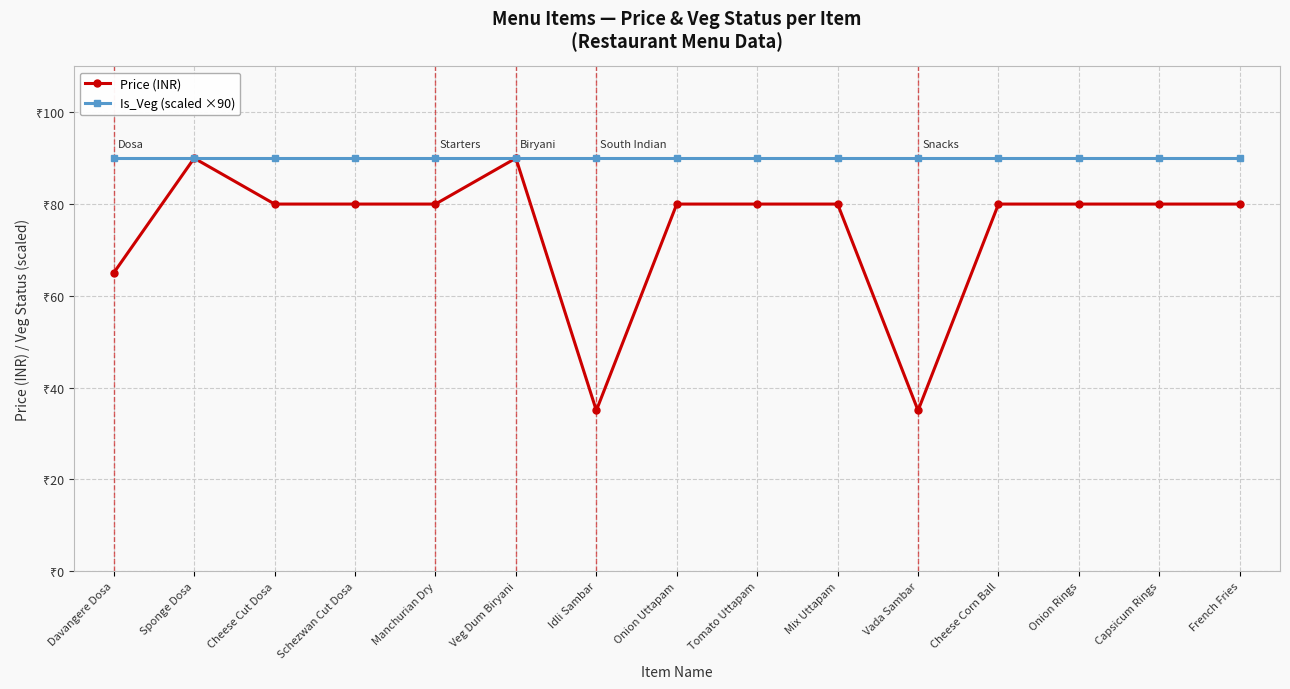

Which category has the lowest value in the Price (INR) series?

Idli Sambar